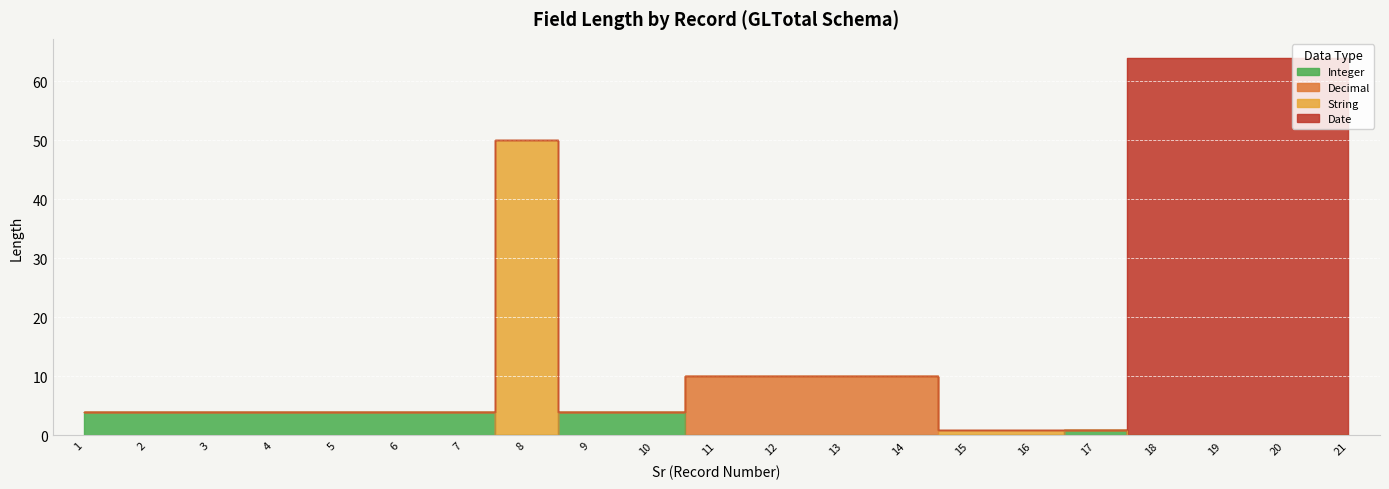

Reading left to right, list all the values displayed in this chart.

Integer: 4	4	4	4	4	4	4	0	4	4	0	0	0	0	0	0	1	0	0	0	0
Decimal: 0	0	0	0	0	0	0	0	0	0	10	10	10	10	0	0	0	0	0	0	0
String: 0	0	0	0	0	0	0	50	0	0	0	0	0	0	1	1	0	0	0	0	0
Date: 0	0	0	0	0	0	0	0	0	0	0	0	0	0	0	0	0	64	64	64	64